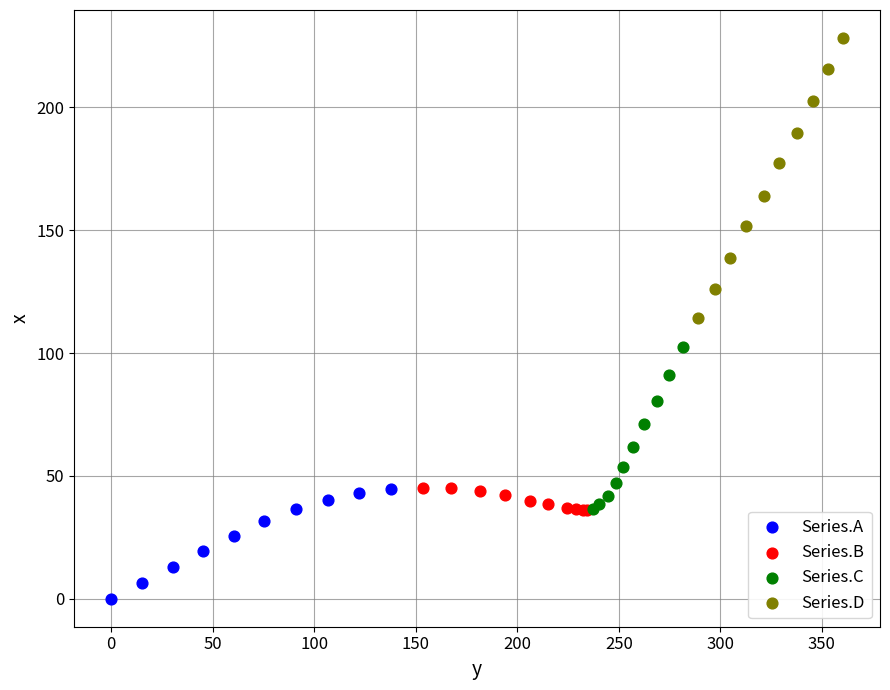

Which series reaches the maximum Y coordinate?

Series.D